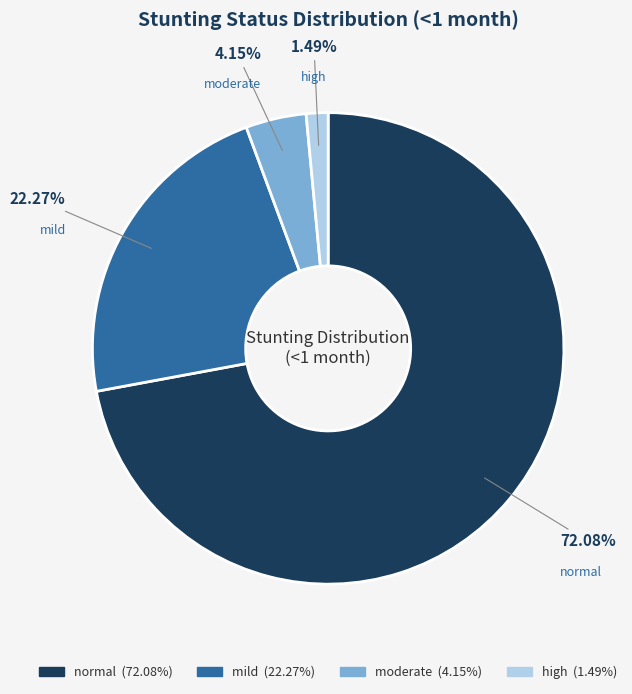

Is the sum of mild and normal greater than half?

Yes